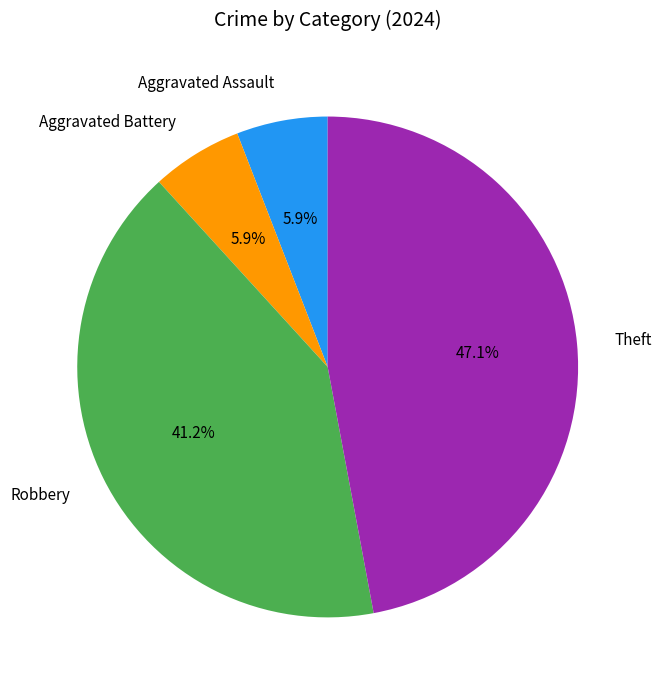

What percentage is the Aggravated Battery slice, to the nearest percent?

6%